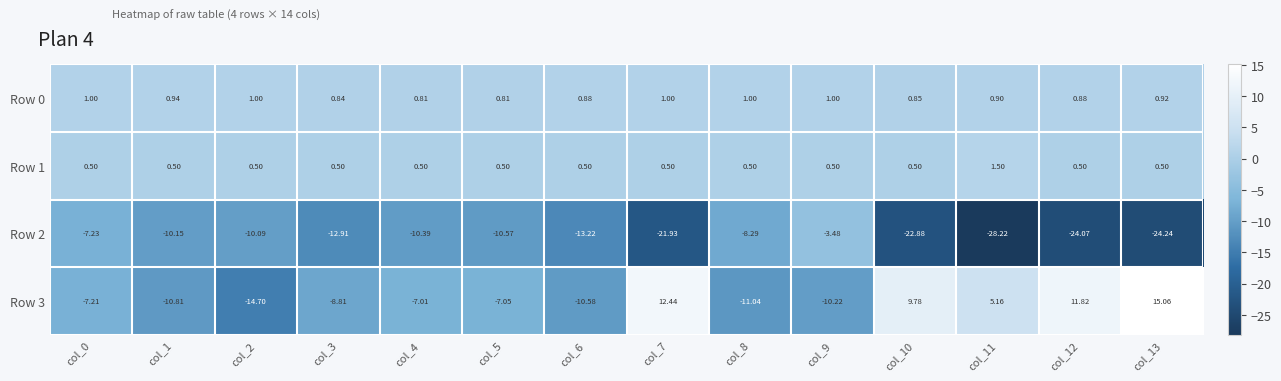

Which category has the highest value across all series?

col_13